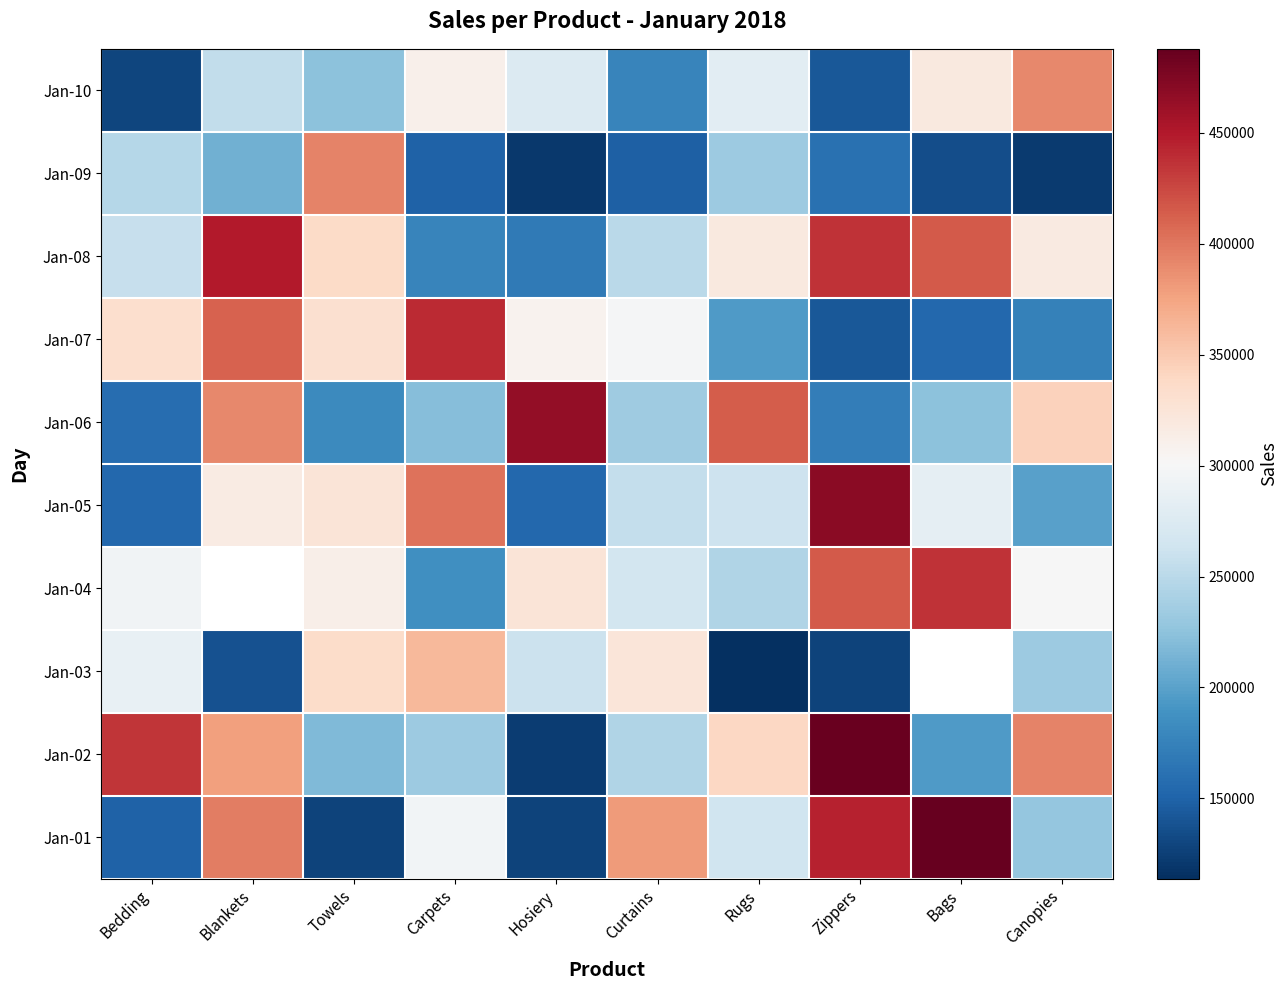

Which series has the largest range (max minus min)?

Jan-02